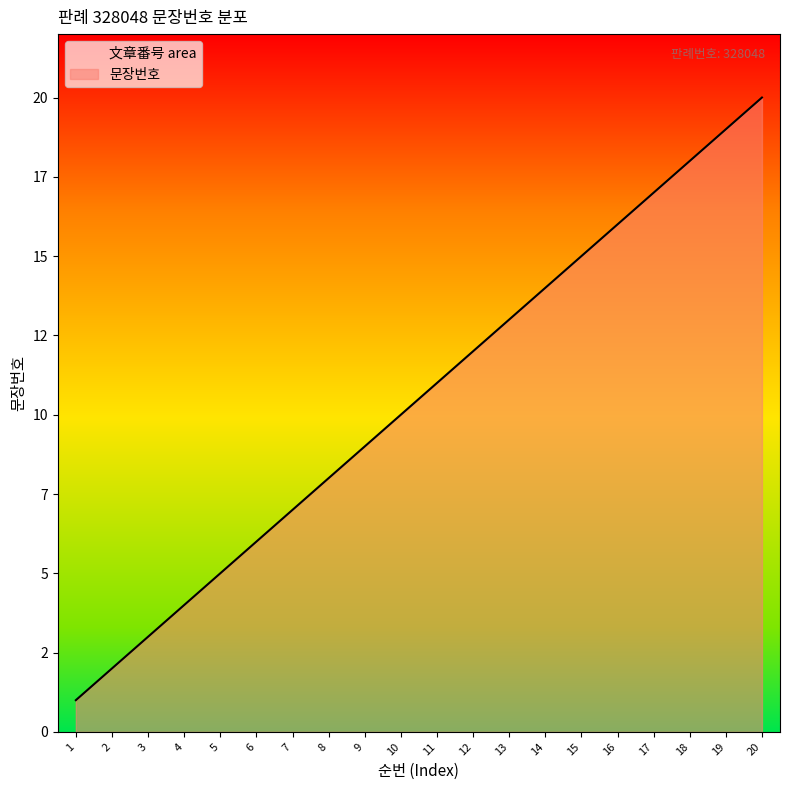

Reading right to left, extract all data points from this chart.

20	19	18	17	16	15	14	13	12	11	10	9	8	7	6	5	4	3	2	1